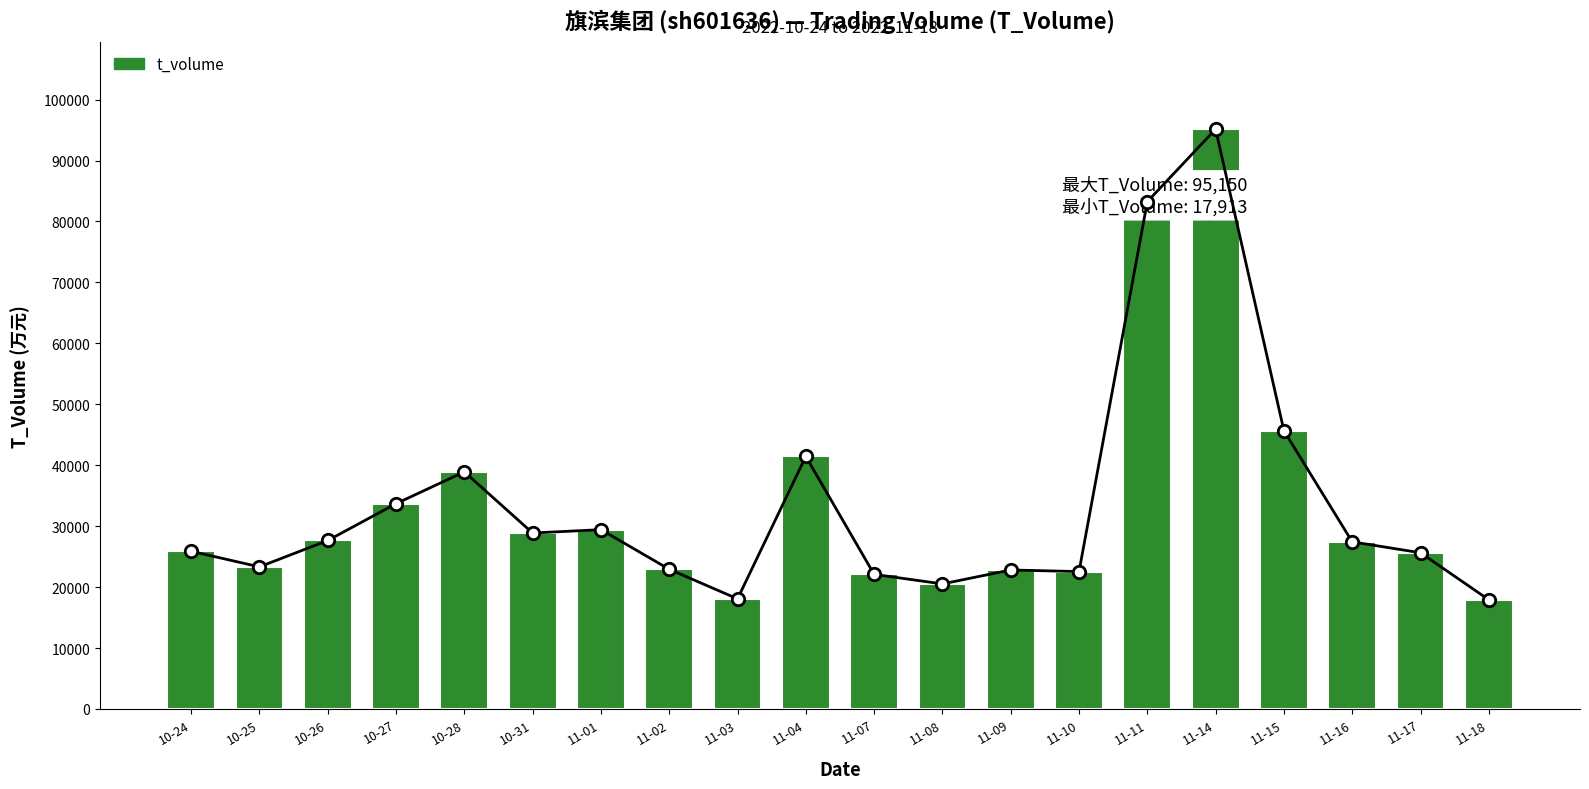

What is the change in value from 11-10 to 11-11?

+60714